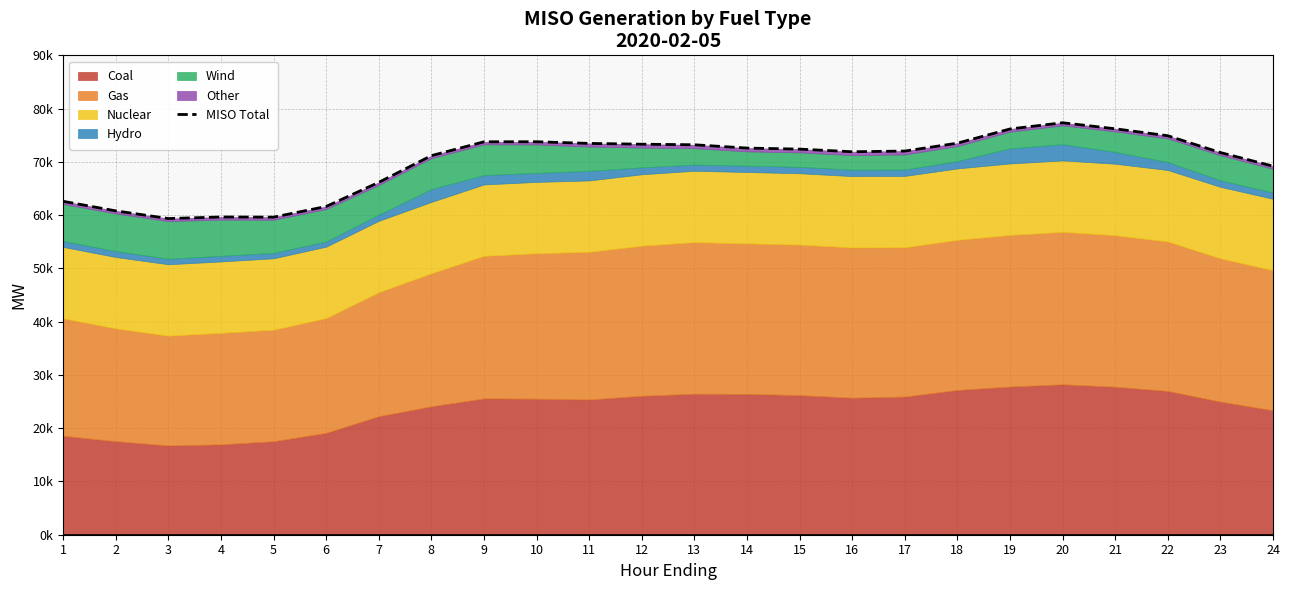

What is the minimum value shown in the chart?

59359.8